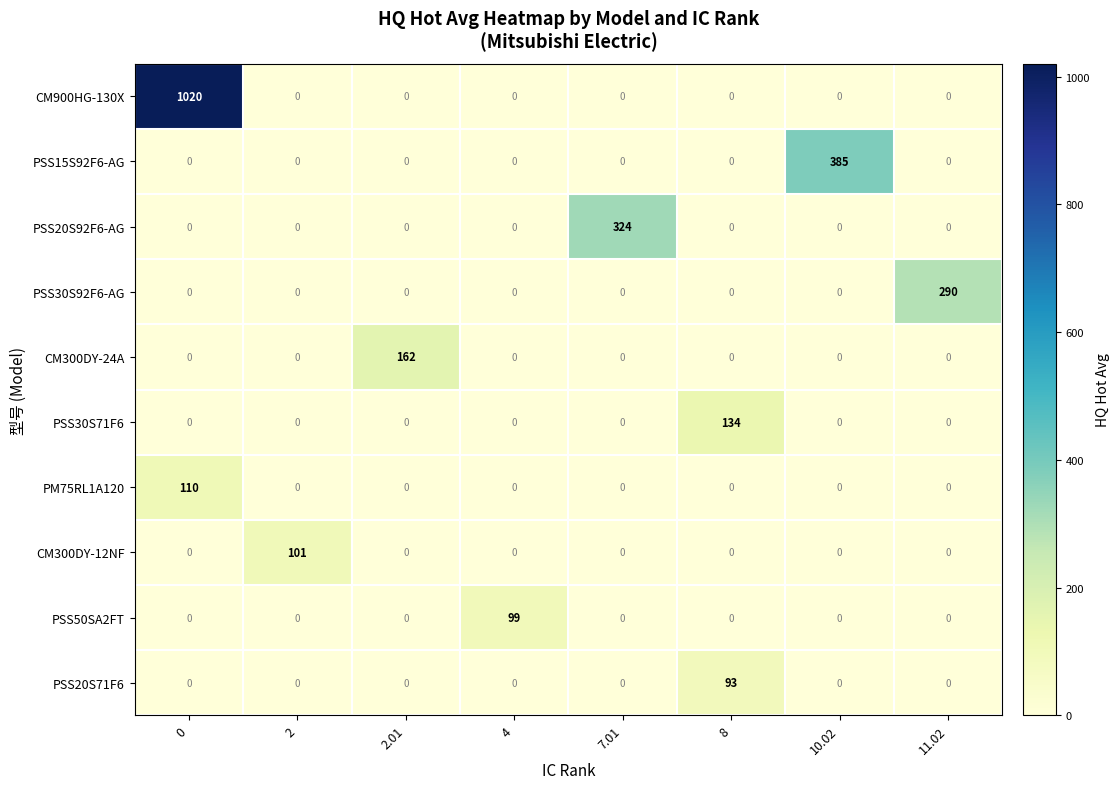

What is the difference between the maximum and minimum values in the PSS20S92F6-AG series?

324